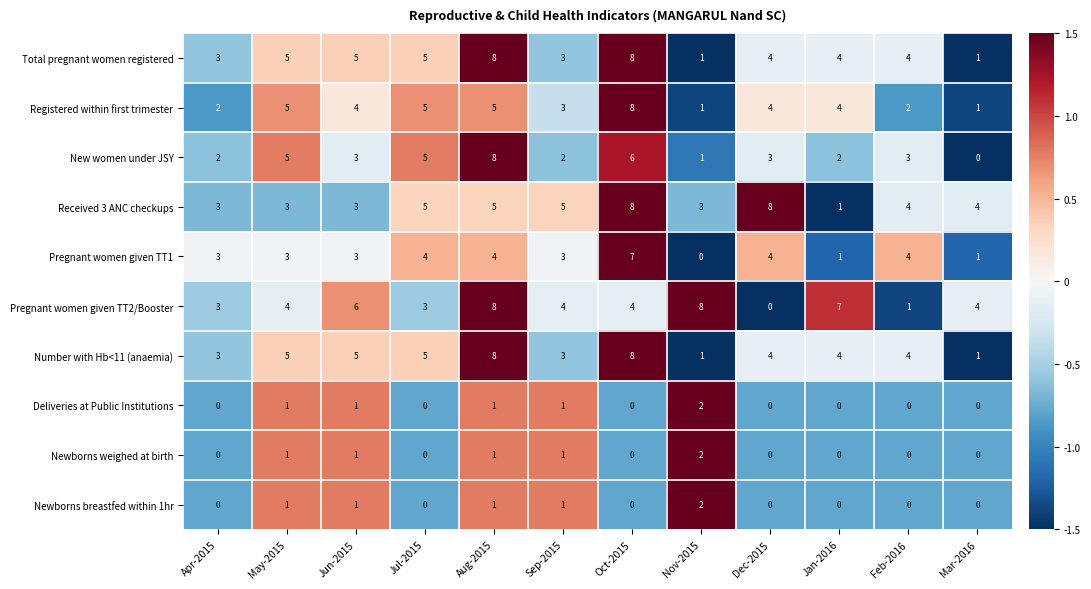

What is the spread (max minus min) of values at Oct-2015?

8